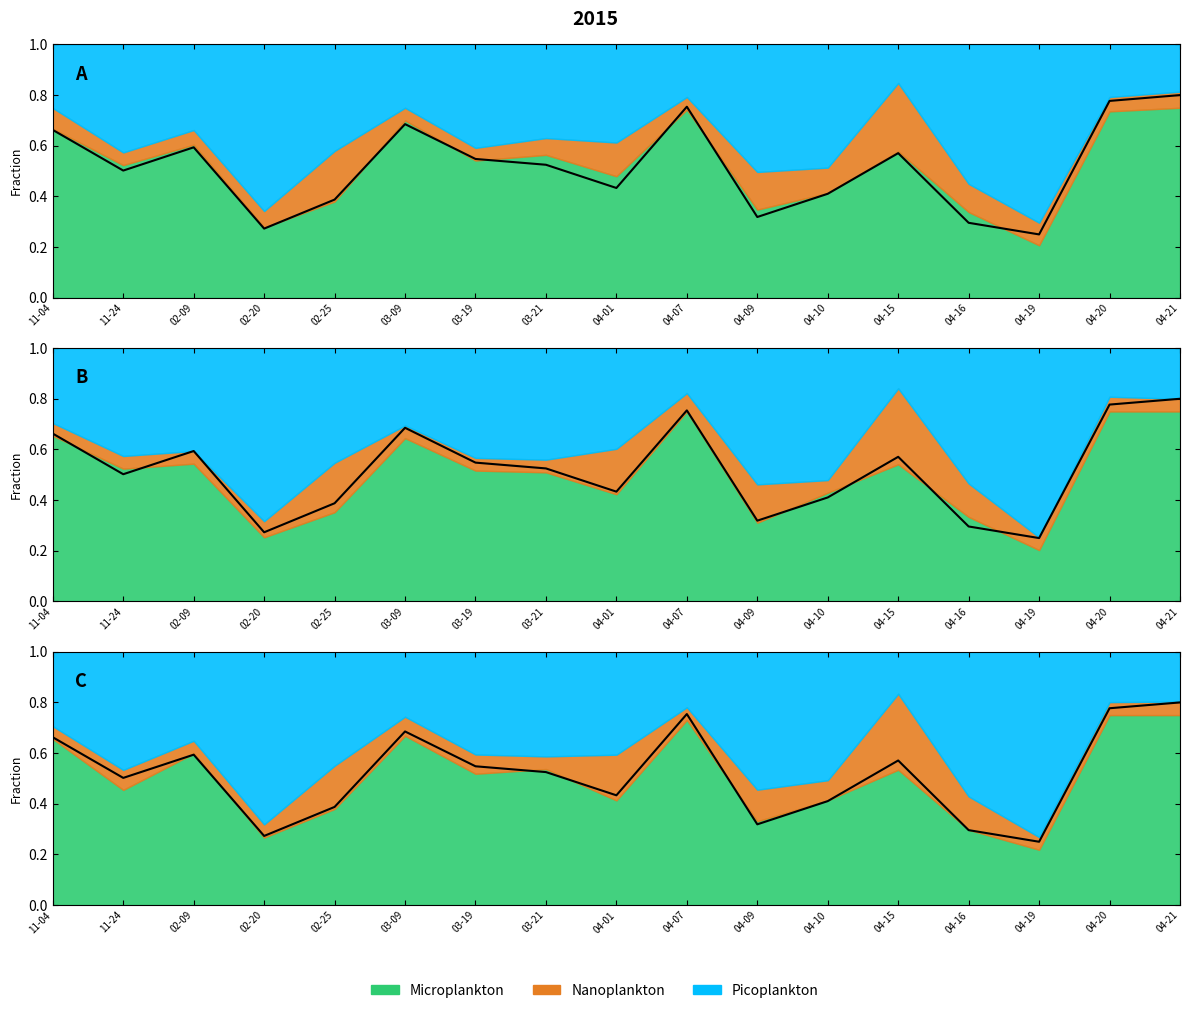

Reading right to left, what are all the values shown in this chart?

0.8	0.8	0.2	0.3	0.6	0.4	0.3	0.8	0.4	0.5	0.5	0.7	0.4	0.3	0.6	0.5	0.7